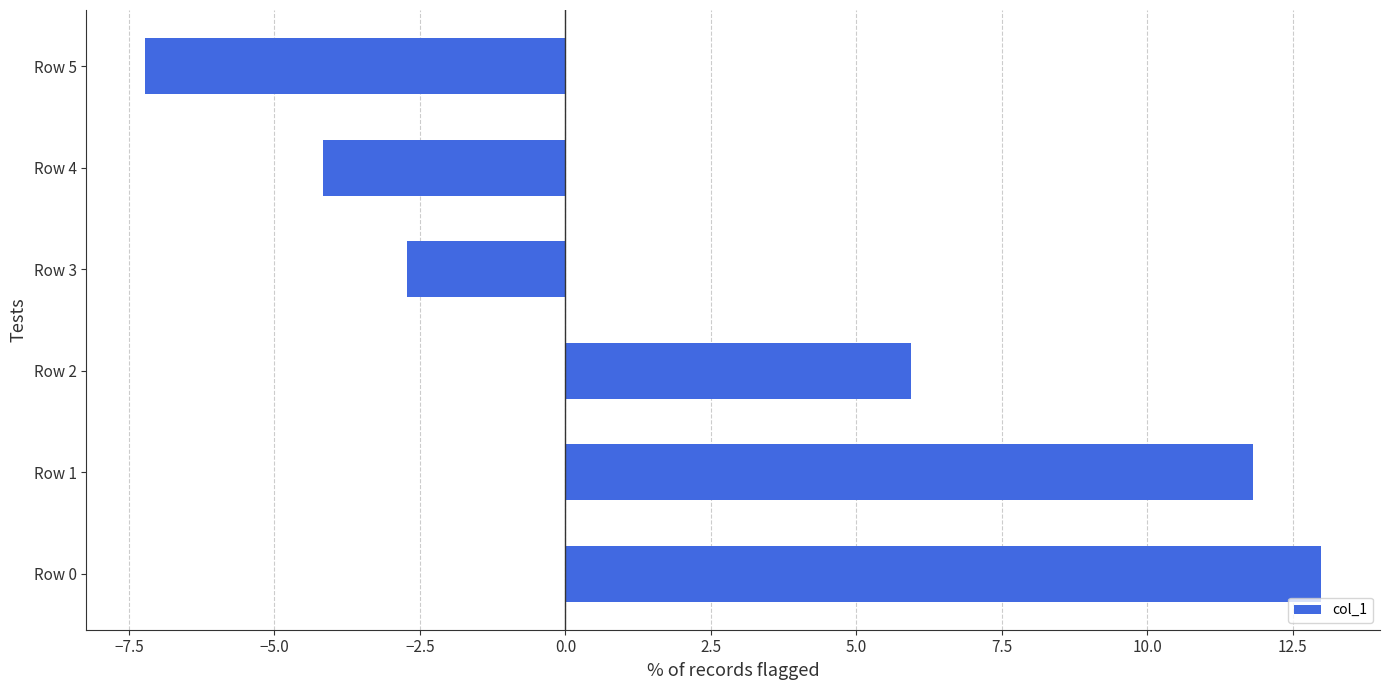

Where is the data nearest to the value 2?

Row 2